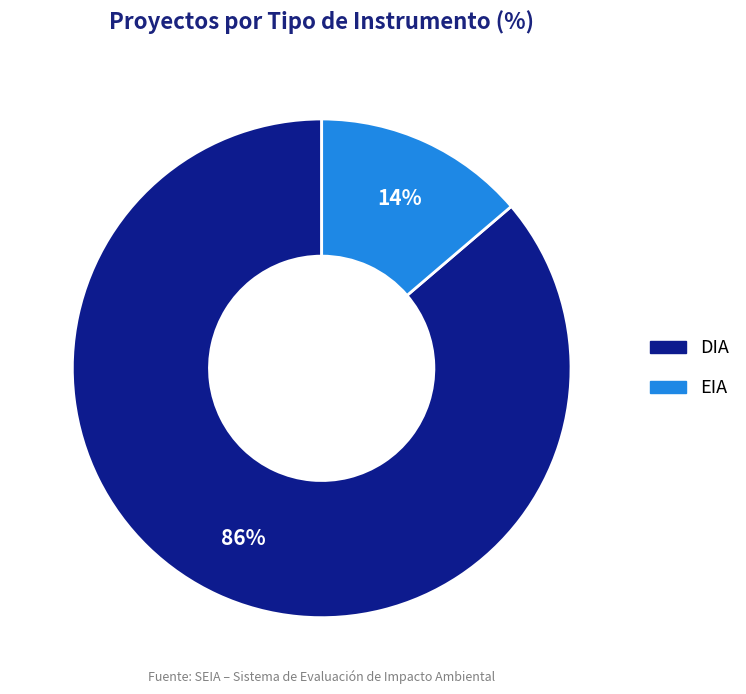

Which has a higher value, EIA or DIA?

DIA